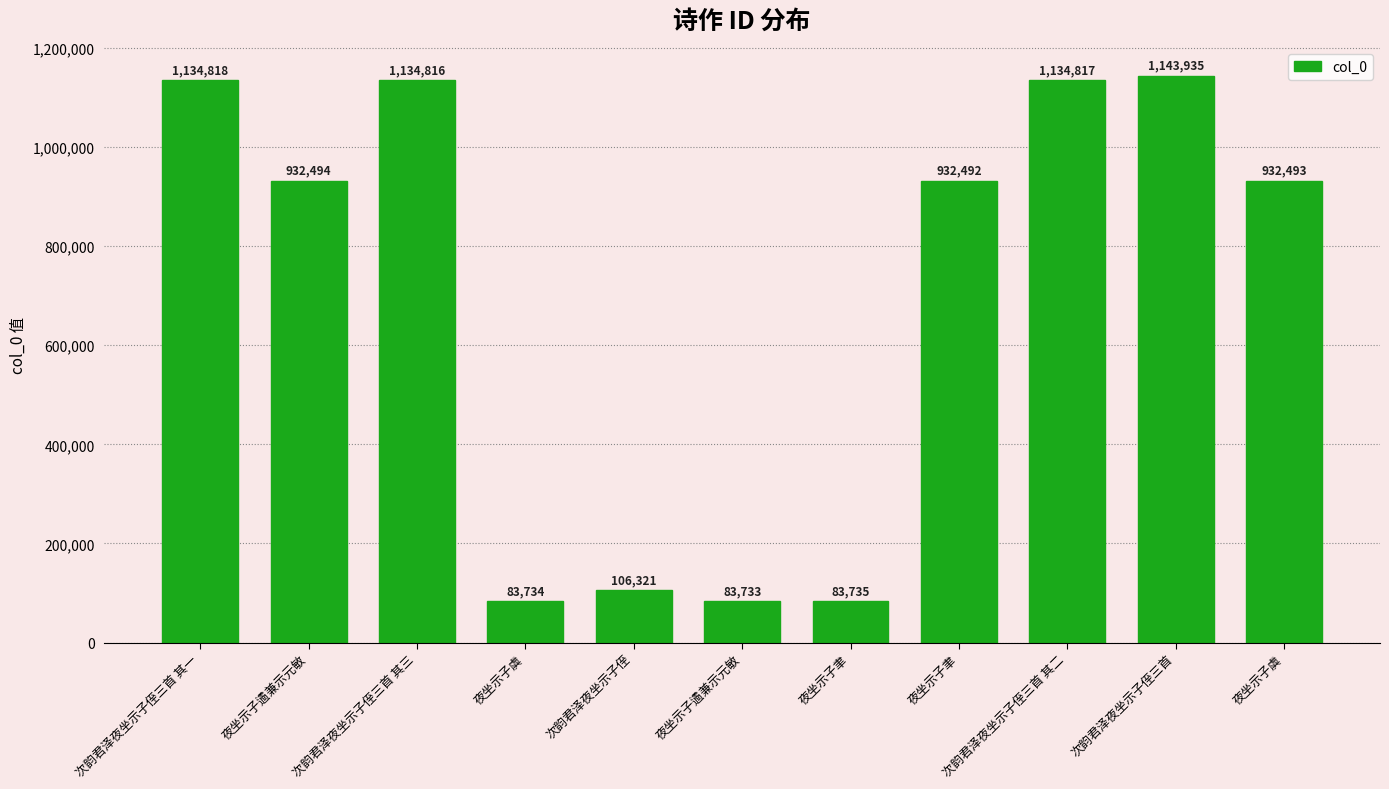

Count the number of categories in the chart.

11